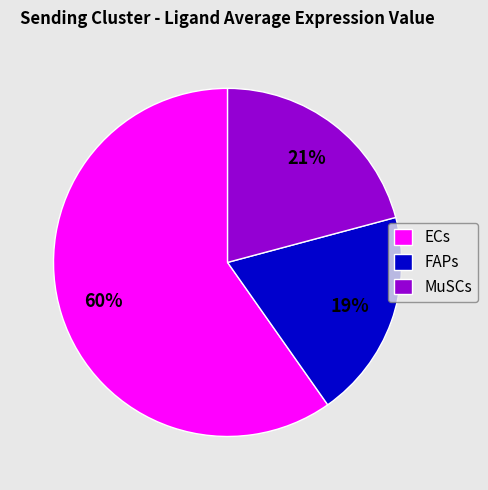

Which category accounts for the majority?

ECs